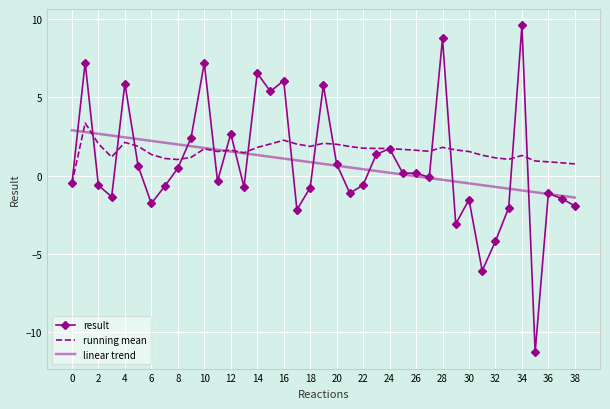

What is the difference between the second highest and minimum values in the running mean series?

2.8